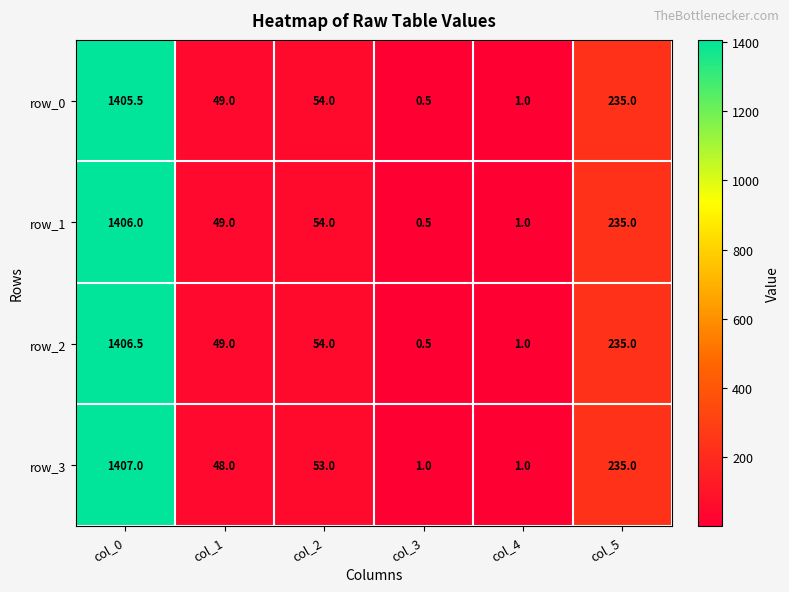

Which series has the largest total across all categories?

row_2